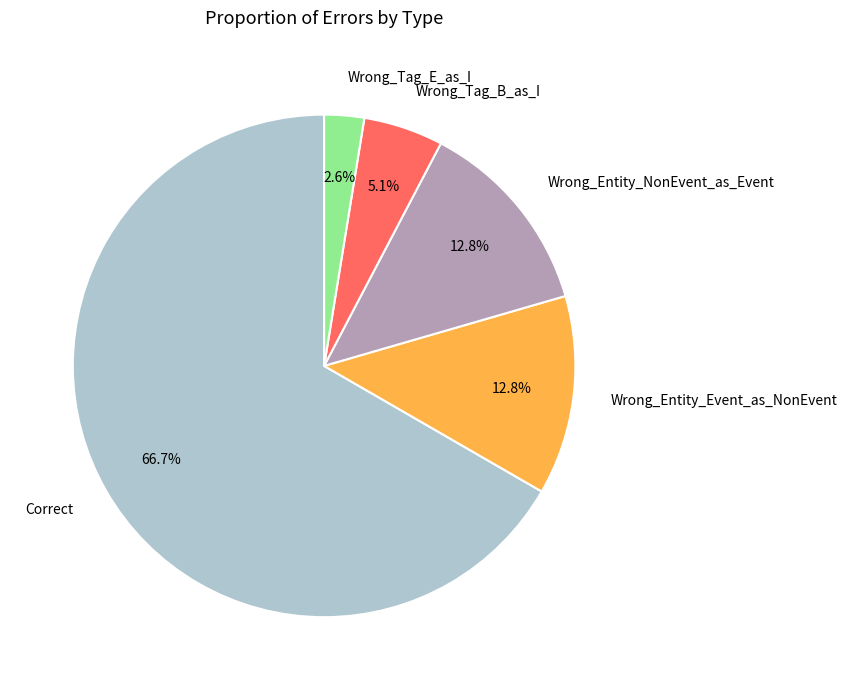

Approximately how many times larger is the value at Wrong_Entity_Event_as_NonEvent compared to Wrong_Entity_NonEvent_as_Event?

1.0